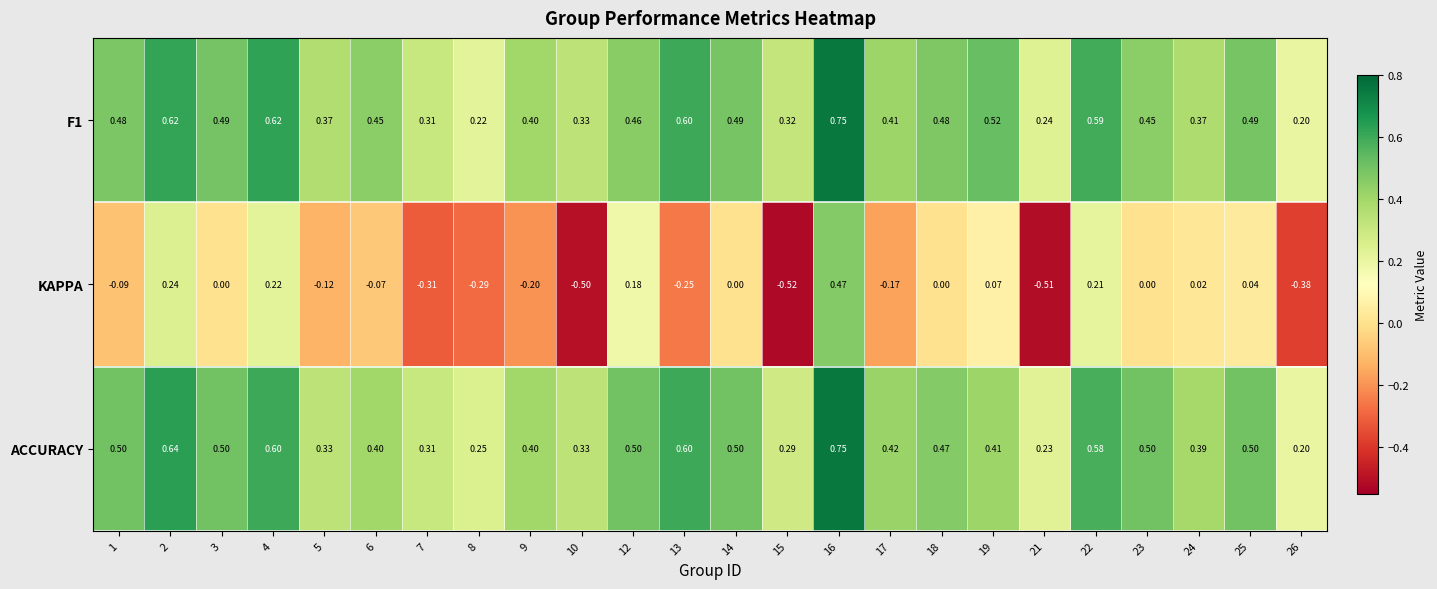

Between 15 and 23, which series saw the biggest shift?

KAPPA